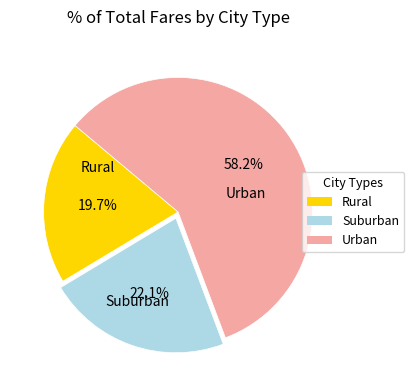

Is there any slice that represents more than half of the pie?

Yes